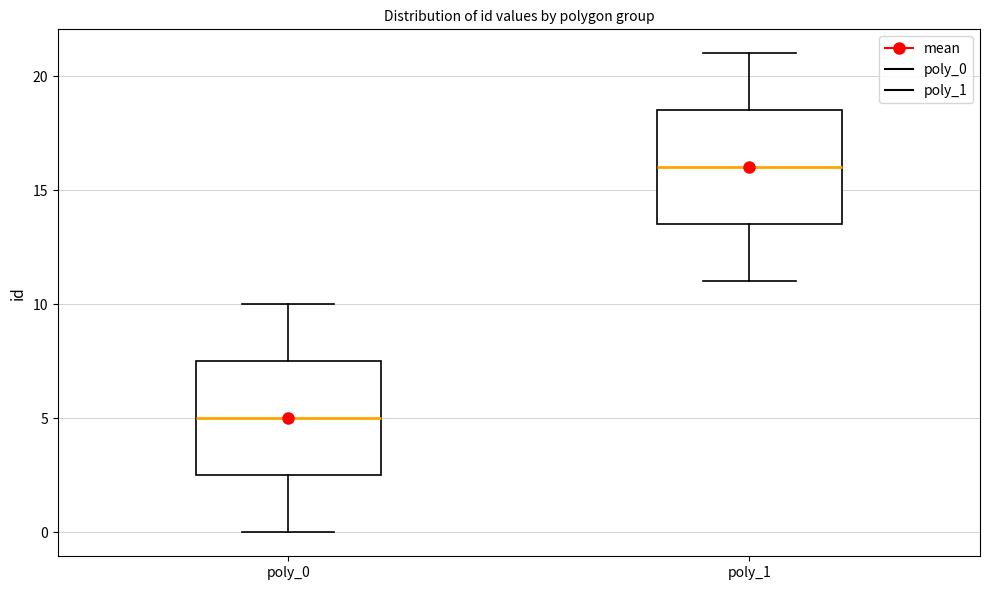

Reading left to right, read every box against the y-axis: the position of its median line, the range the box covers, and the ends of its whiskers. The values are not printed on the chart, so give them approximately, as read against the axis.

poly_0: median 5.0, box 2.5 to 7.5, whiskers 0.0 to 10.0
poly_1: median 16.0, box 13.5 to 18.5, whiskers 11.0 to 21.0